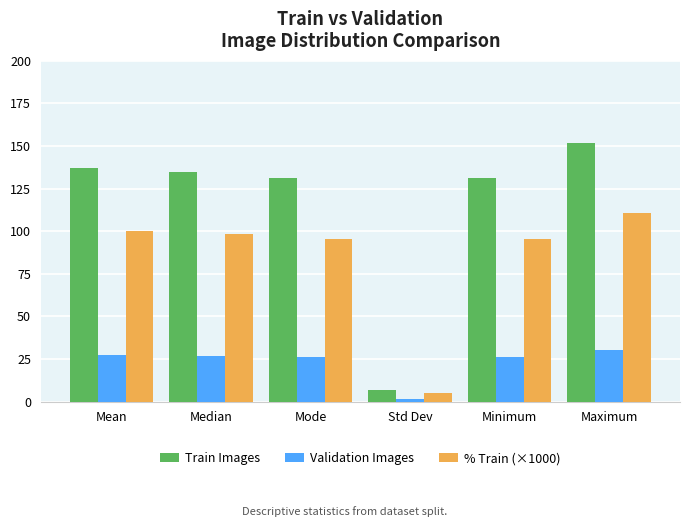

True or false: Validation Images has a value of 30.0 at Maximum.

True